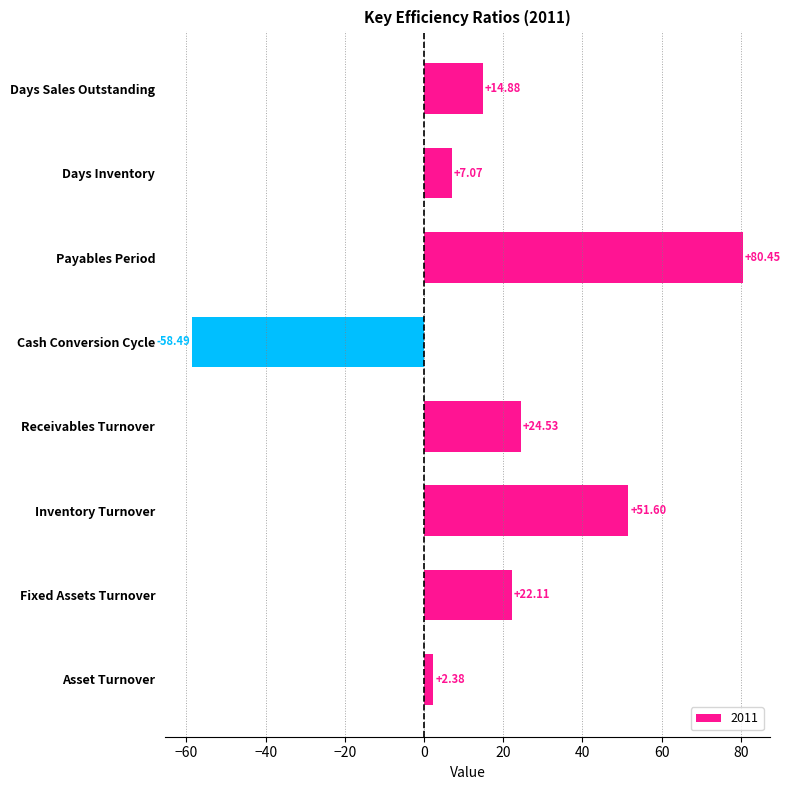

At which label is the value closest to 10?

Days Inventory